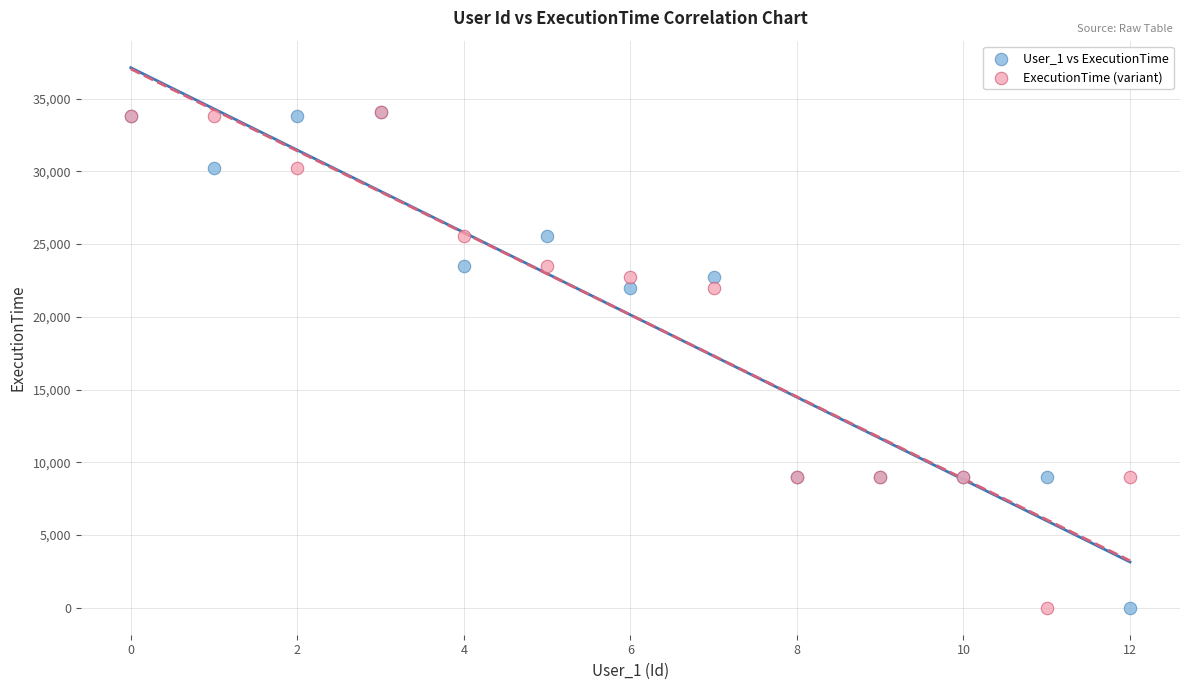

What are all the series names shown in the legend?

User_1 vs ExecutionTime, ExecutionTime (variant)